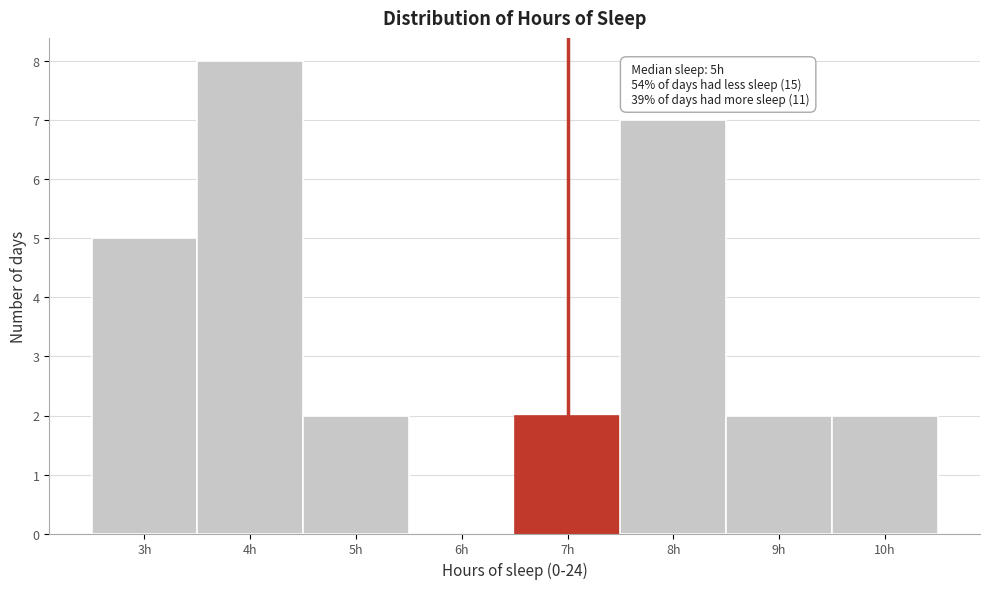

Over which range of the x-axis is the bar tallest?

3.5 to 4.5